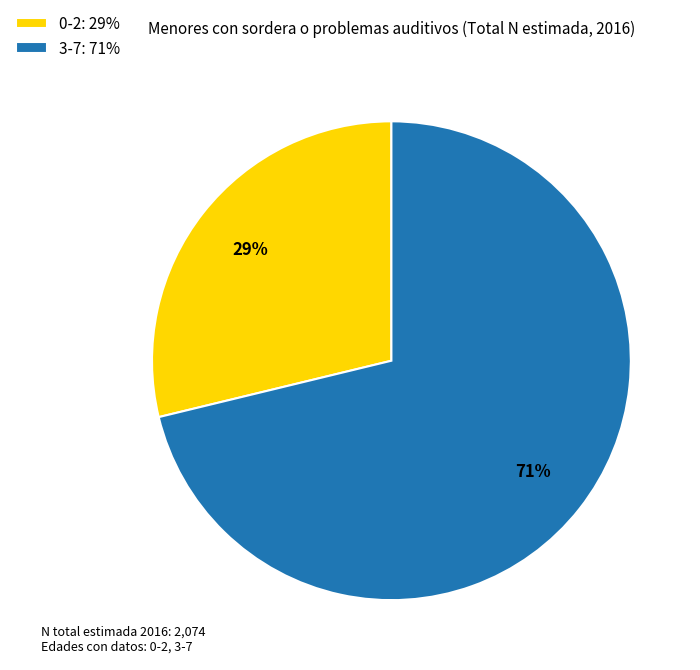

What is the majority slice?

3-7: 71%